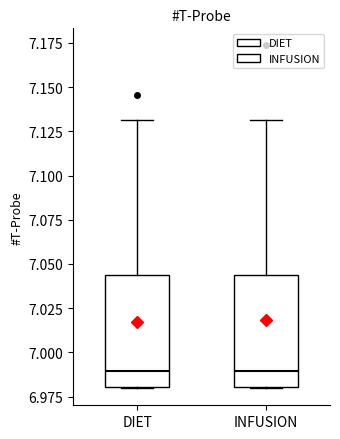

Reading left to right, read every box against the y-axis: the position of its median line, the range the box covers, and the ends of its whiskers. The values are not printed on the chart, so give them approximately, as read against the axis.

DIET: median 6.990, box 6.980 to 7.045, whiskers 6.980 to 7.130
INFUSION: median 6.990, box 6.980 to 7.045, whiskers 6.980 to 7.130